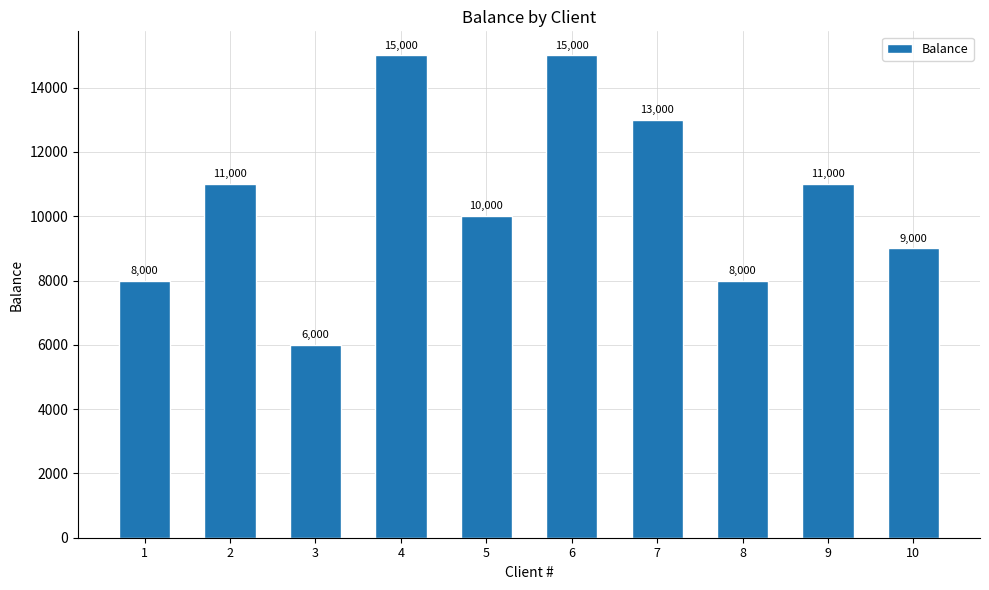

How many data points does each series have?

10